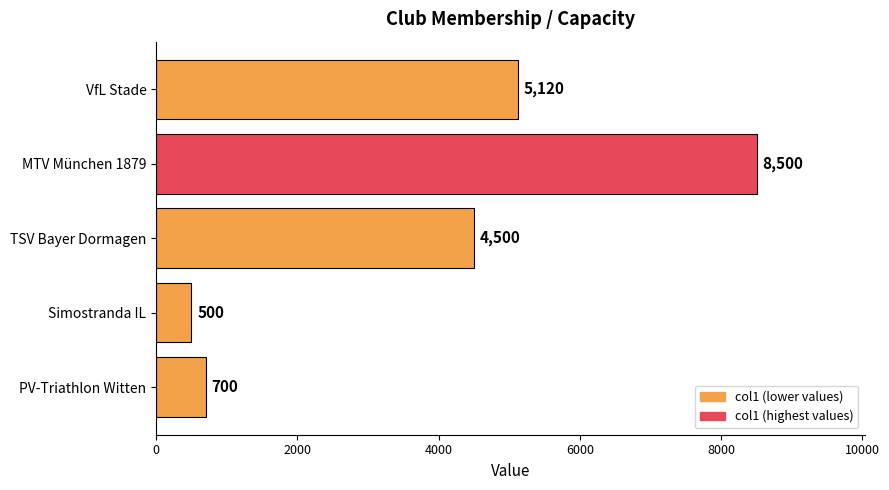

The value at Simostranda IL is 500. True or false?

True